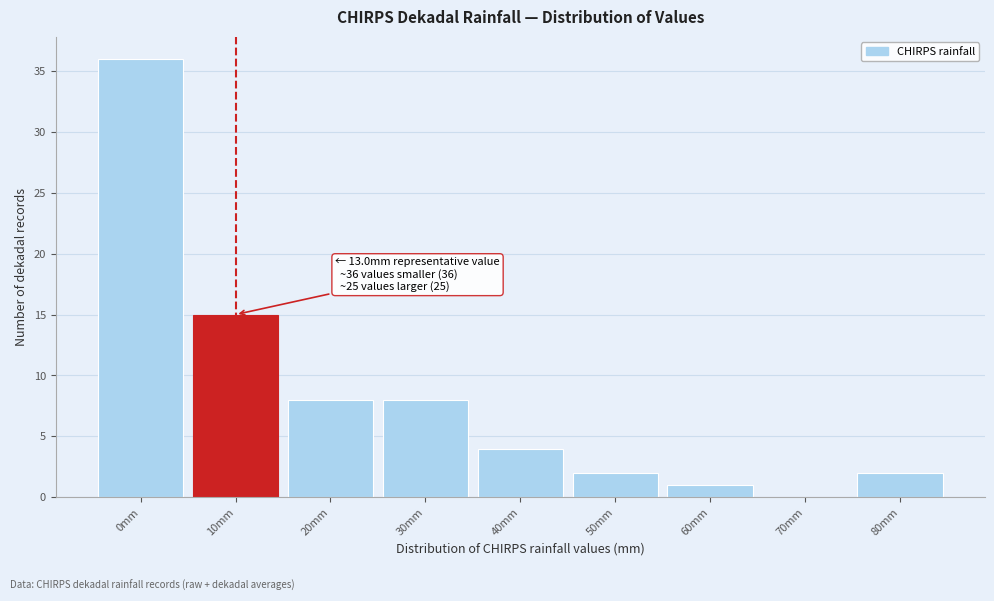

Reading left to right, transcribe all the data shown in this chart.

0mm=36	10mm=15	20mm=8	30mm=8	40mm=4	50mm=2	60mm=1	70mm=0	80mm=2